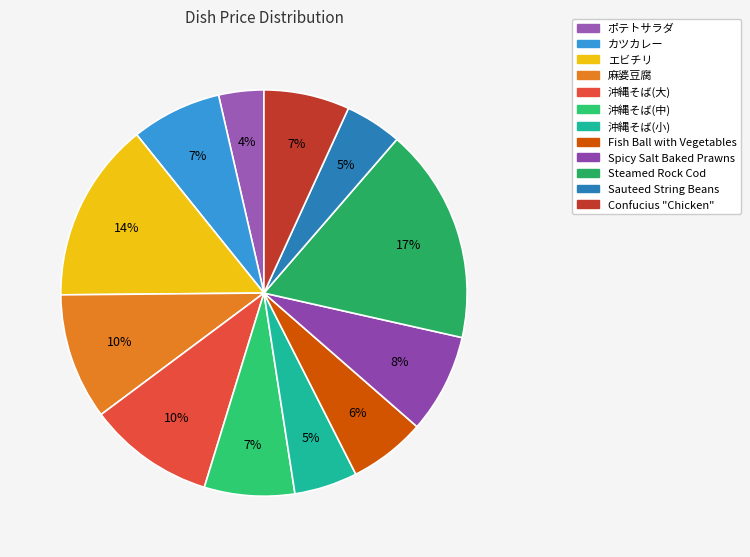

Is it true that 沖縄そば(小) is 1% of the pie?

False